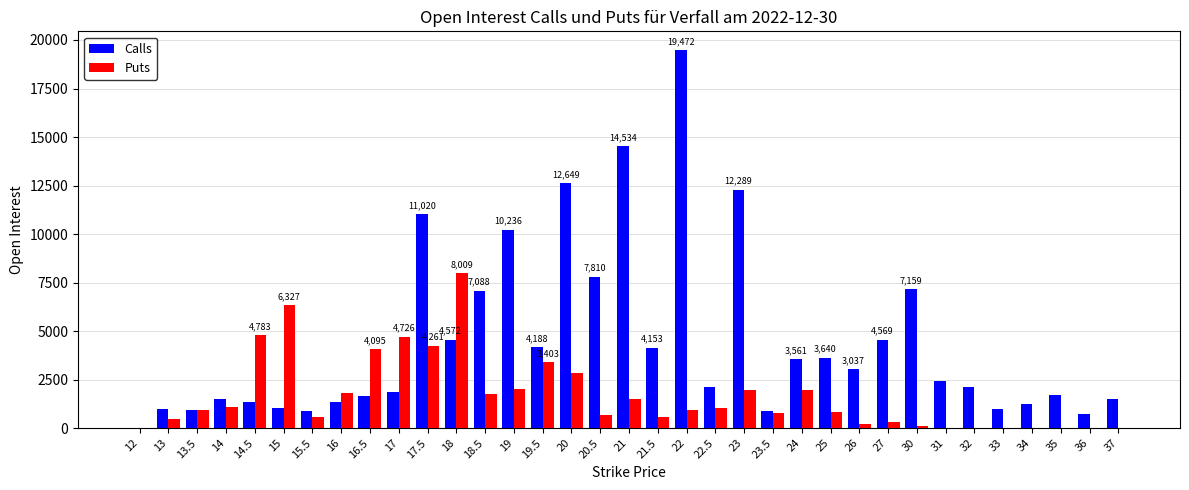

Which series has the largest total across all categories?

Calls